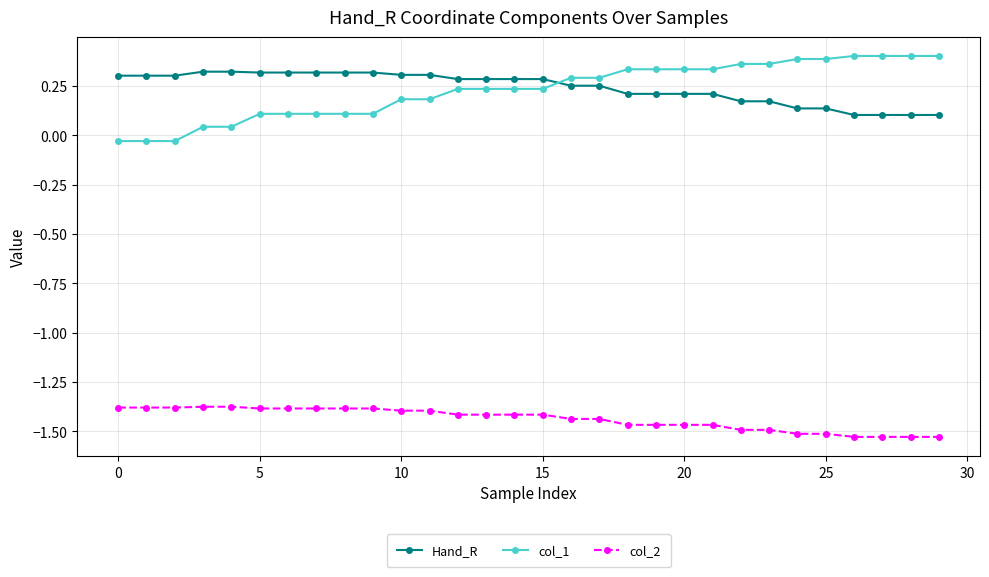

At how many categories does at least one series exceed -1?

30